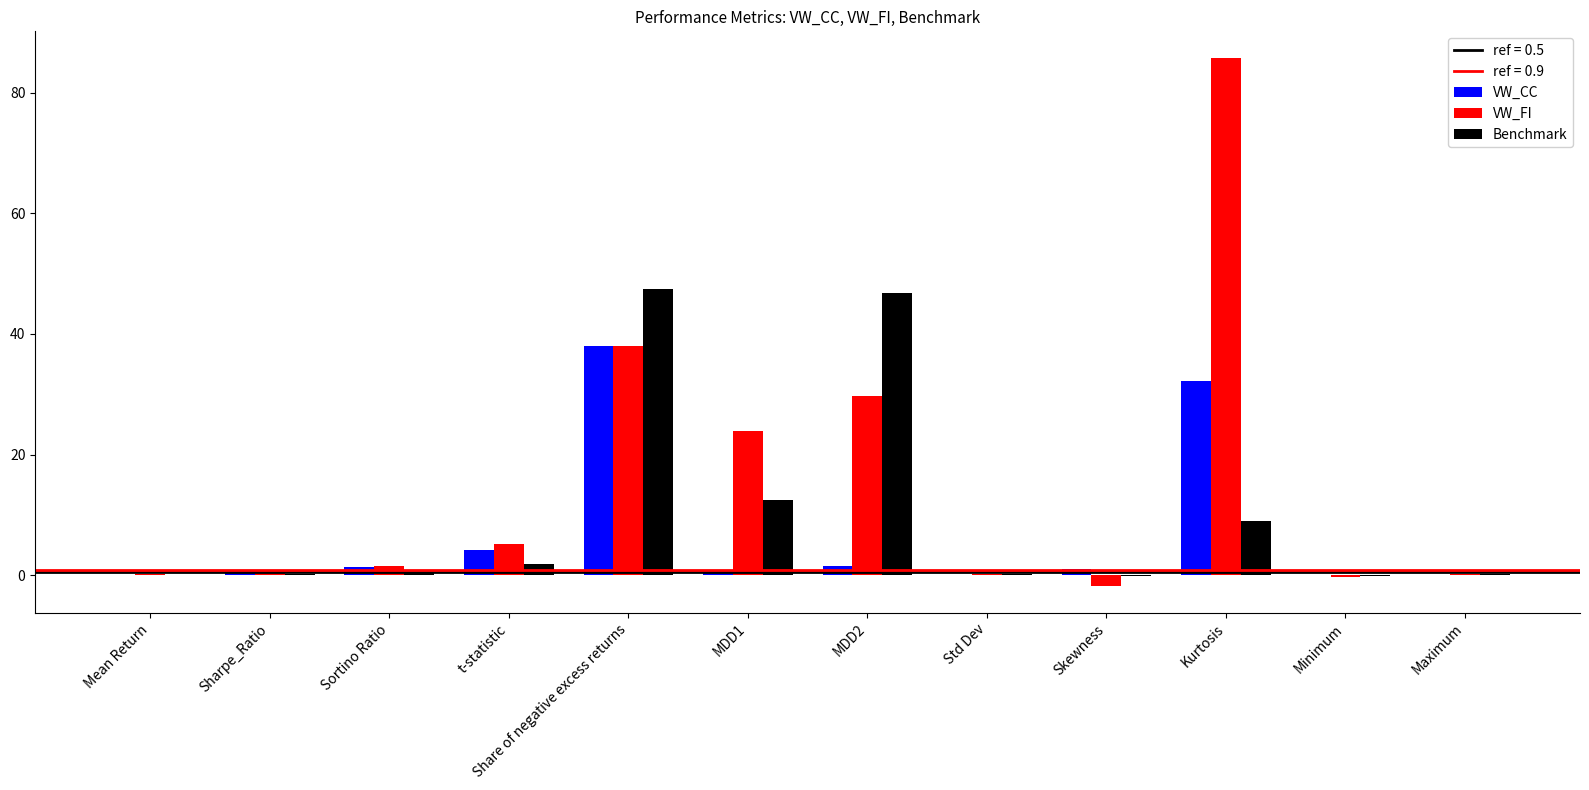

Does the chart contain stacked bars?

No